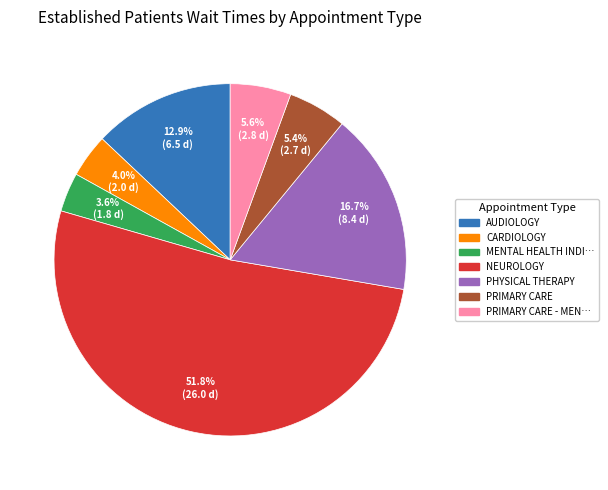

Is there a majority slice in this chart?

Yes